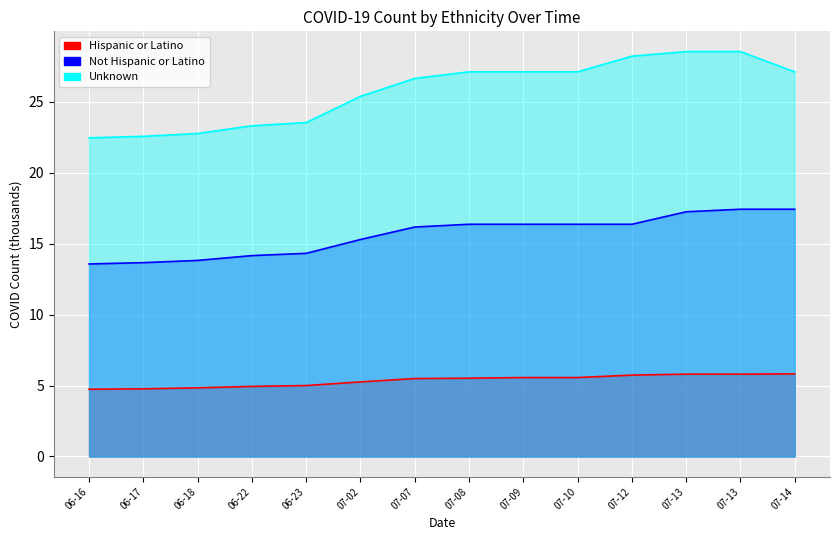

What is the label of the 5th point from the right?

07-10